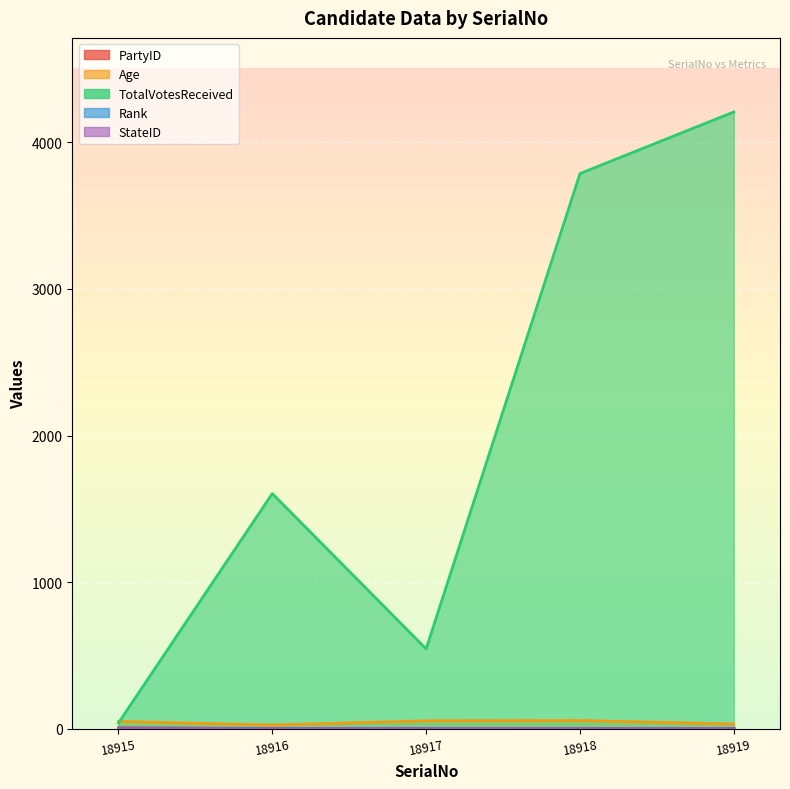

What is the value of the Age point at the 2nd from the left?

26